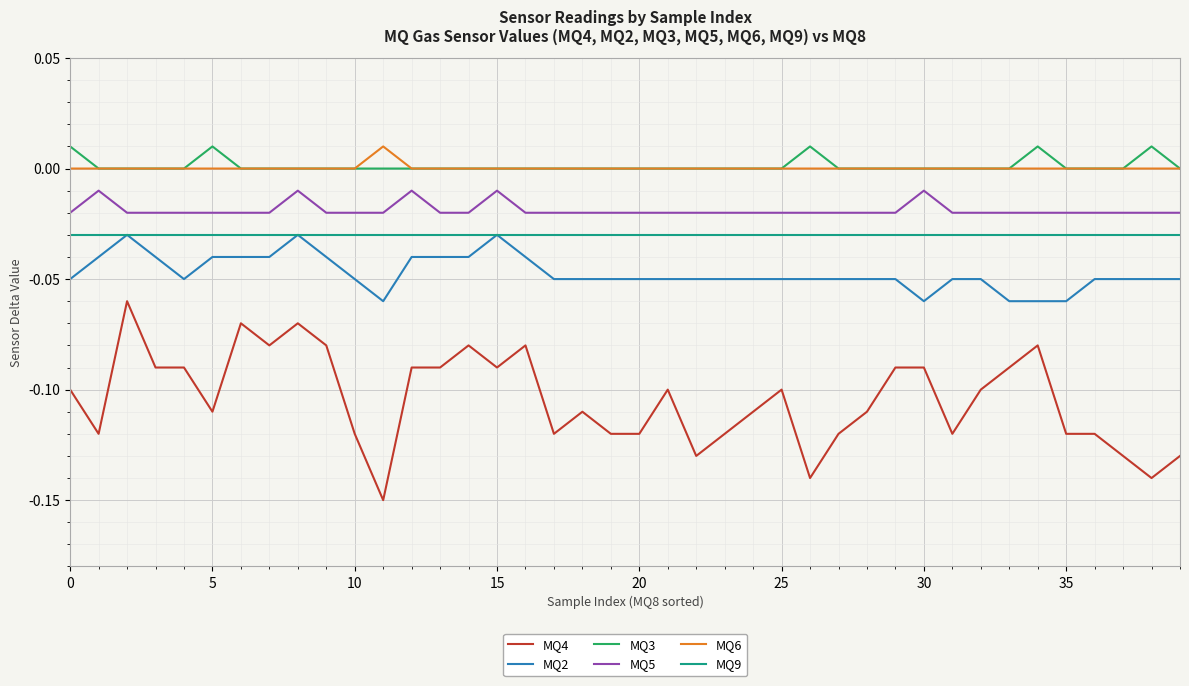

Which series has the largest range (max minus min)?

MQ4